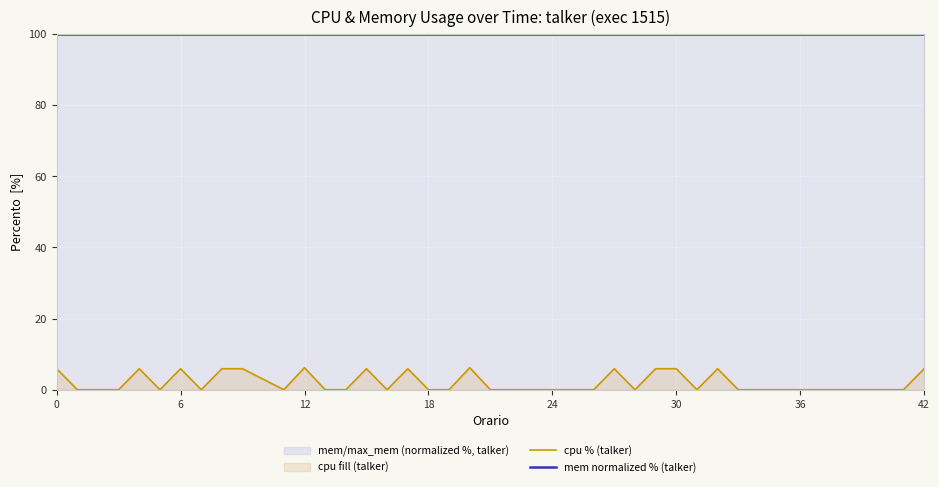

True or false: mem normalized % (talker) and cpu % (talker) cross at least once.

False